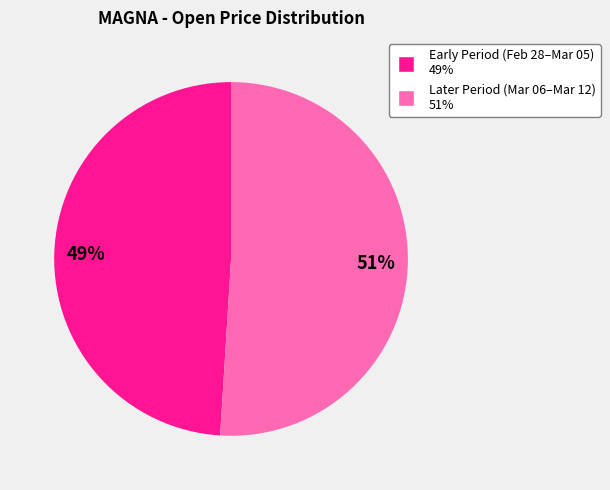

To the nearest percent, what is the difference between the largest and smallest slice percentages?

2%